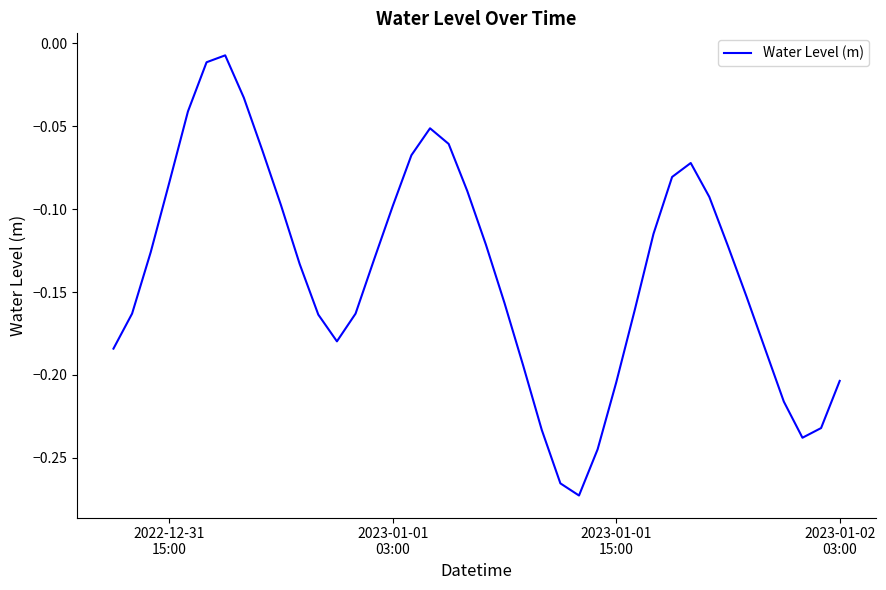

How many lines are shown in the chart?

1